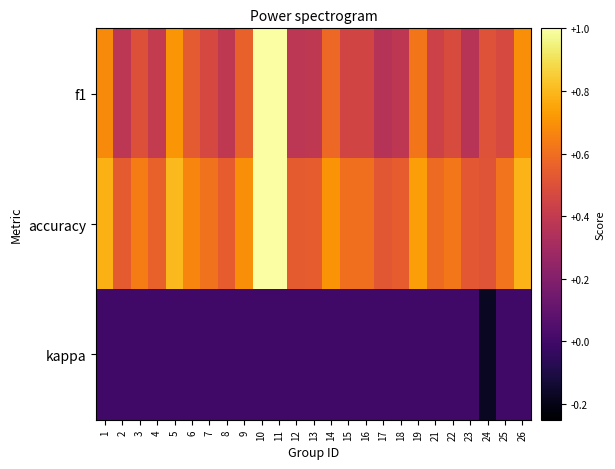

Which has a higher value, 7 or 3?

3